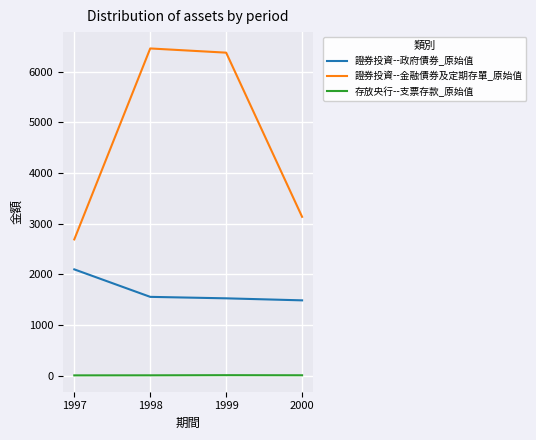

The 證券投資--金融債券及定期存單_原始值 series shows 6378 at 1999. True or false?

True